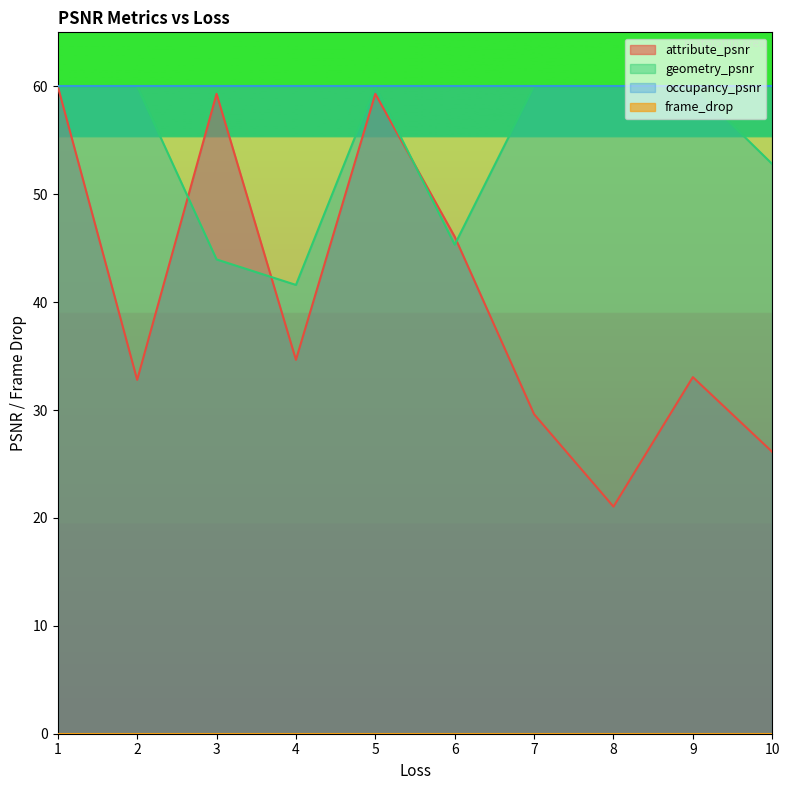

Which label corresponds to the largest value in the chart?

1